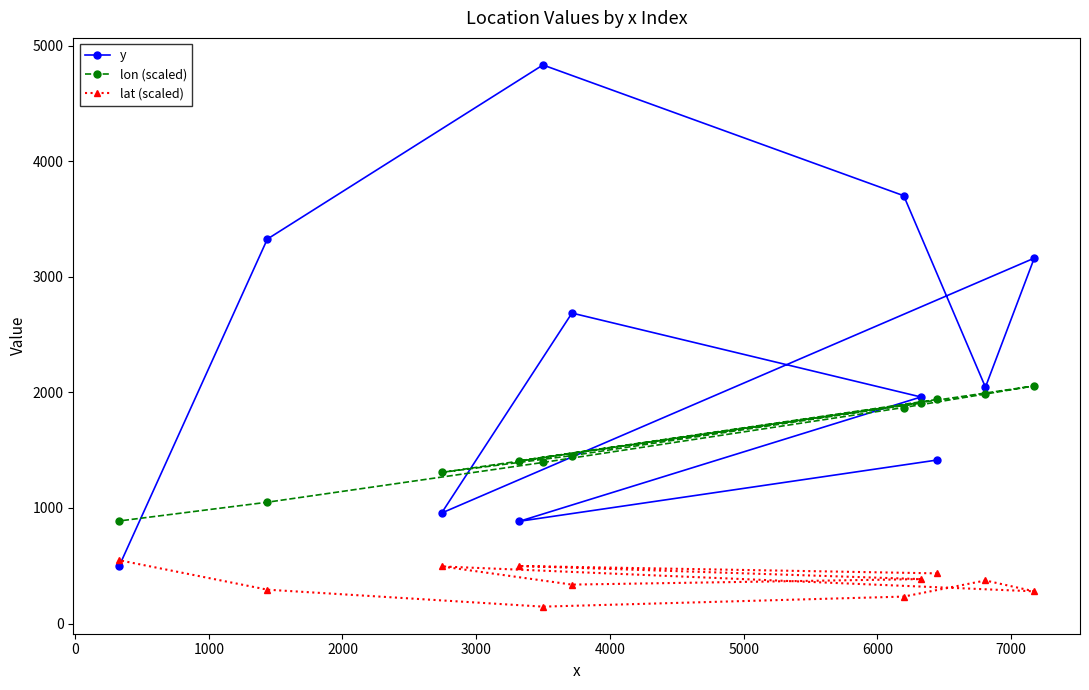

How many lines are shown in the chart?

3